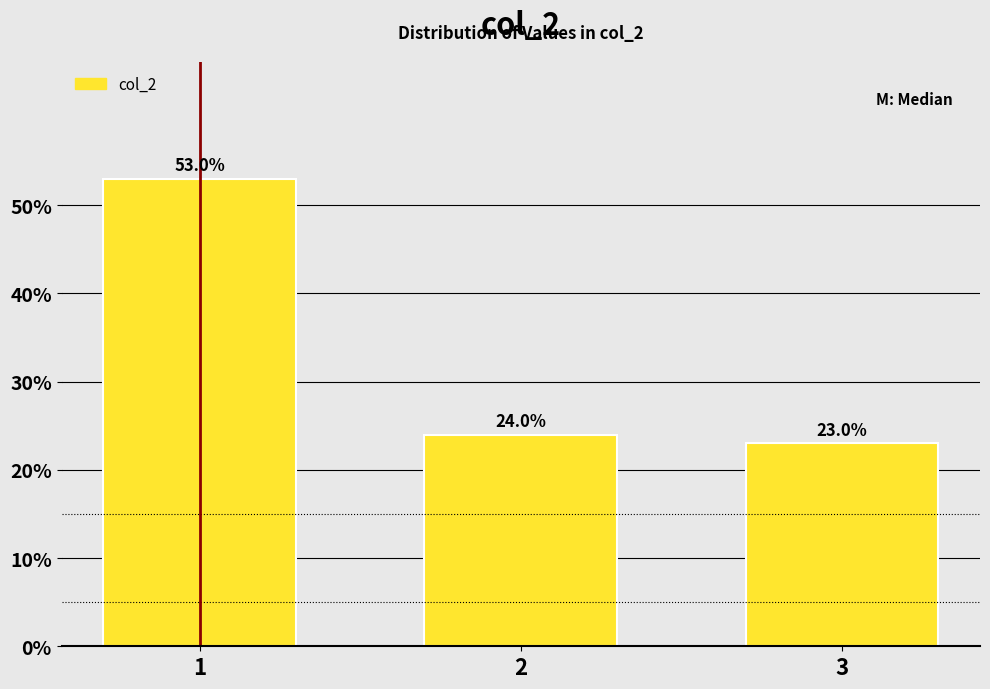

Reading left to right, list all the values displayed in this chart.

1=53	2=24	3=23